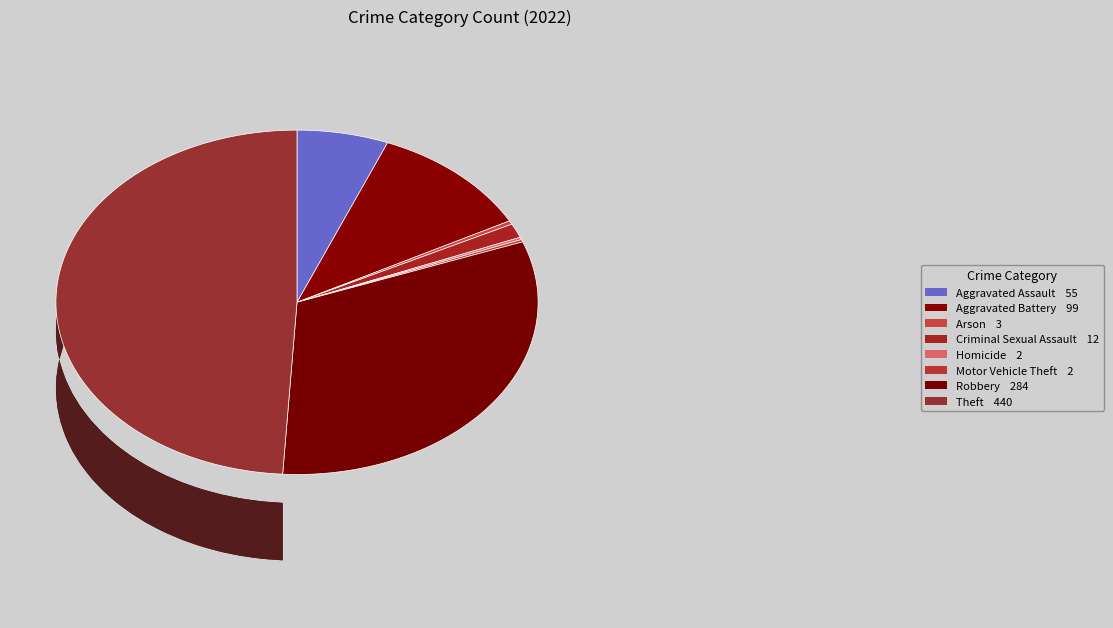

Combined, what portion of the pie is Aggravated Assault and Arson?

6.5%